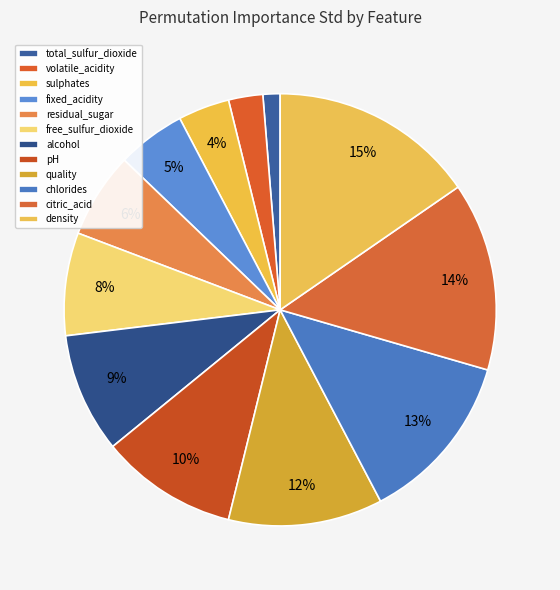

Which slice is the smallest?

total_sulfur_dioxide